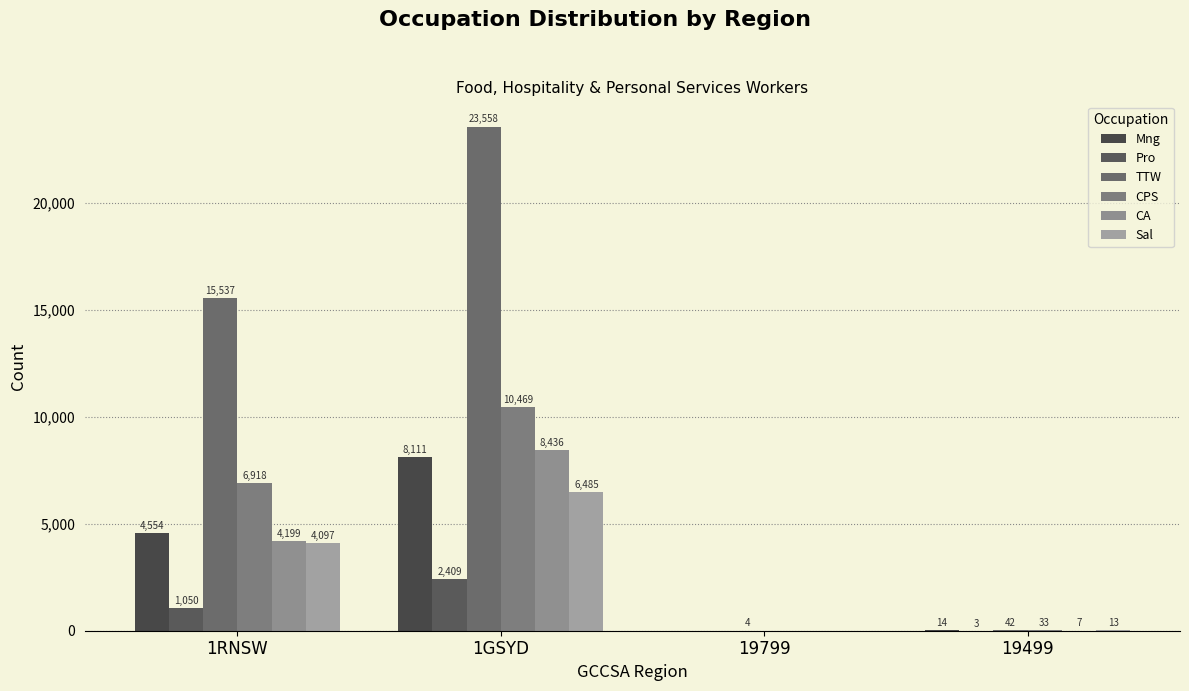

Does the chart contain stacked bars?

No